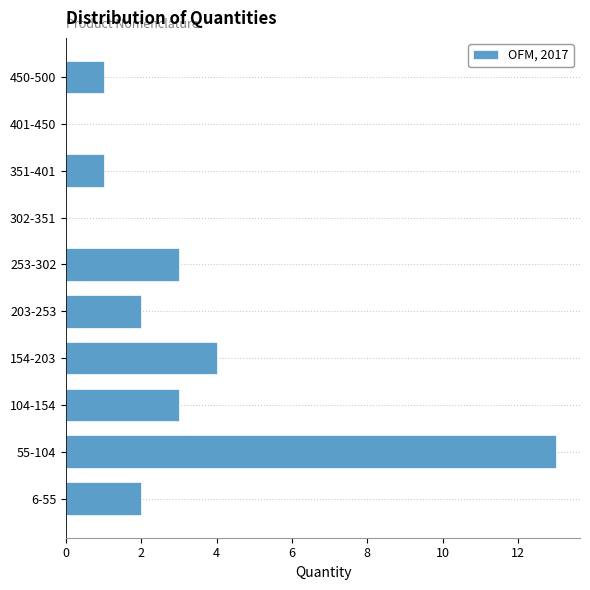

Reading bottom to top, extract all data points from this chart.

6-55=2	55-104=13	104-154=3	154-203=4	203-253=2	253-302=3	302-351=0	351-401=1	401-450=0	450-500=1